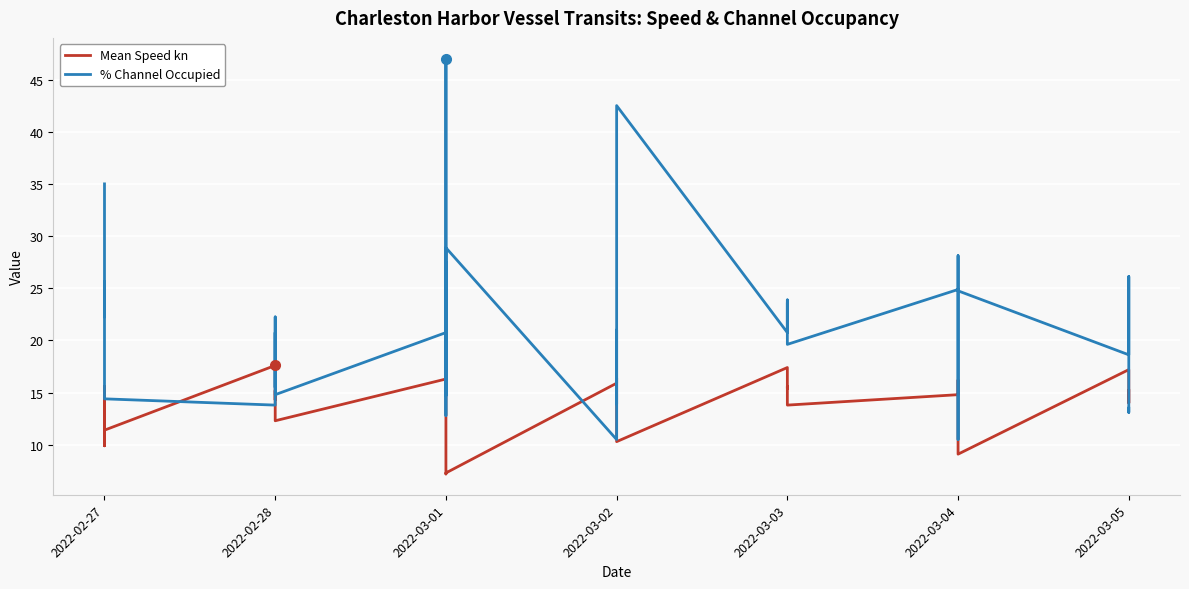

The % Channel Occupied series shows 21.0 at 2022-03-02. True or false?

True